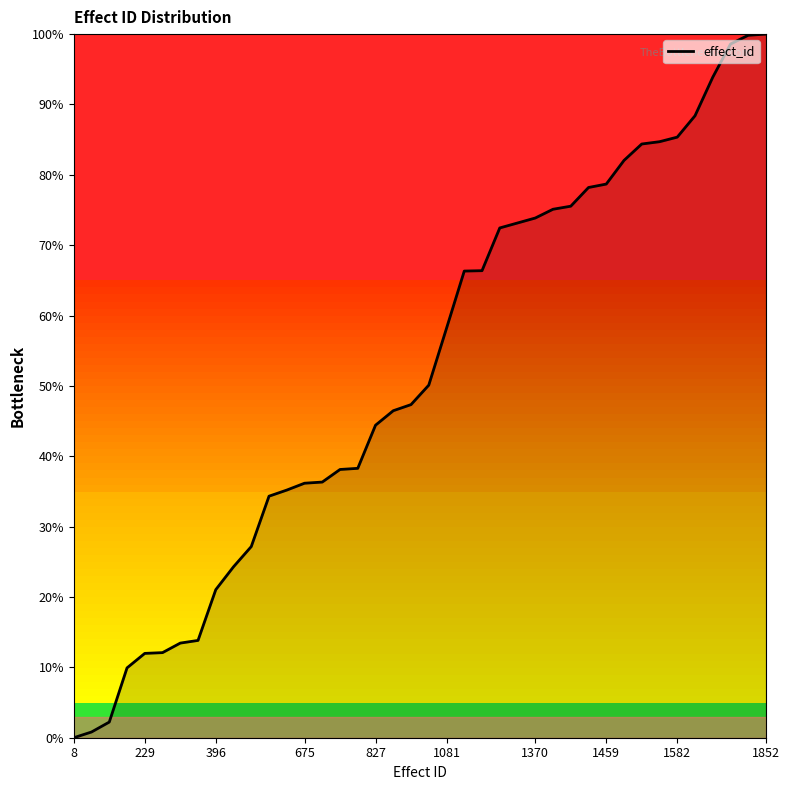

What is the difference between the maximum and minimum values?

100.0